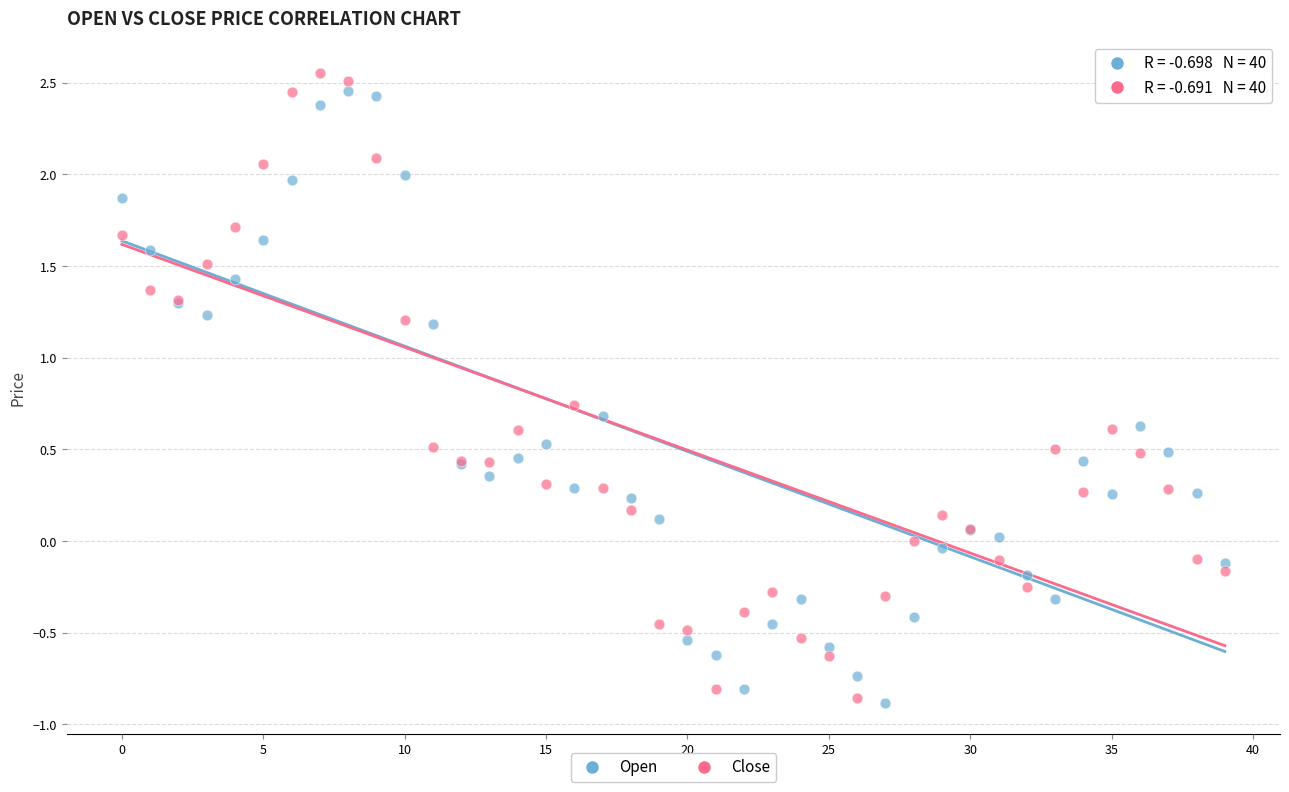

What are all the series names shown in the legend?

Open, Close